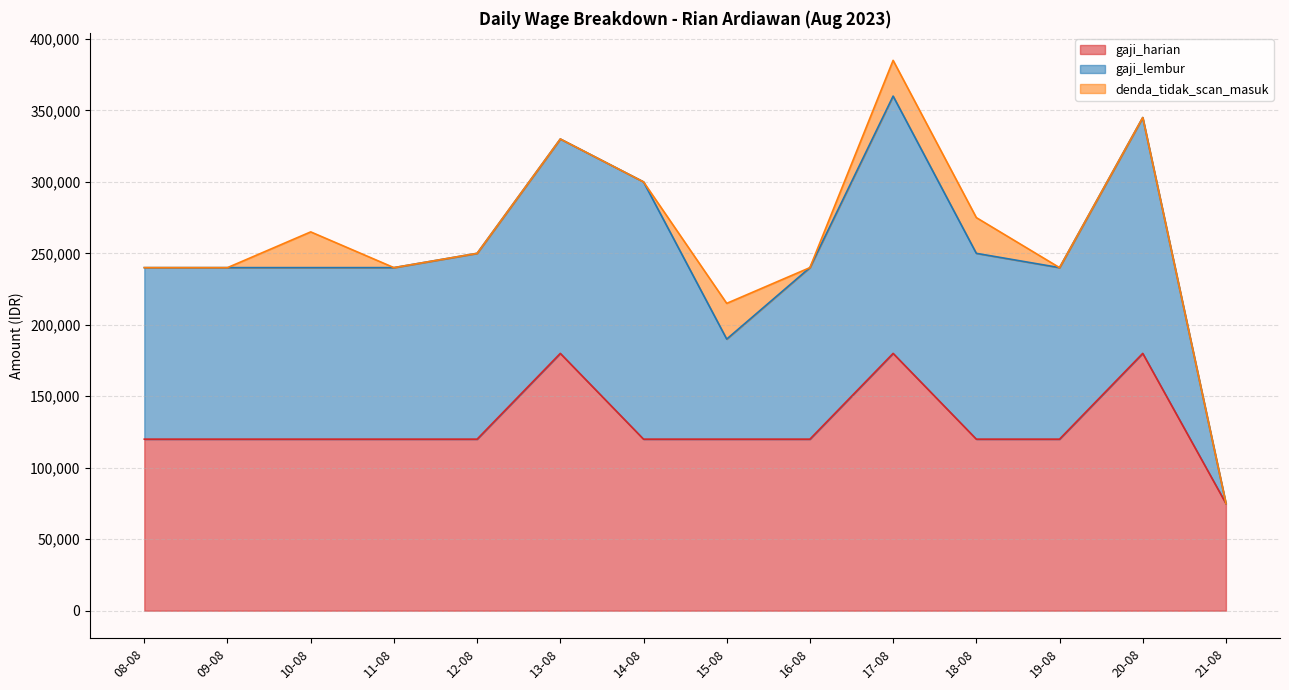

What is the sum of the gaji_harian values at 20-08 and 15-08?

300000